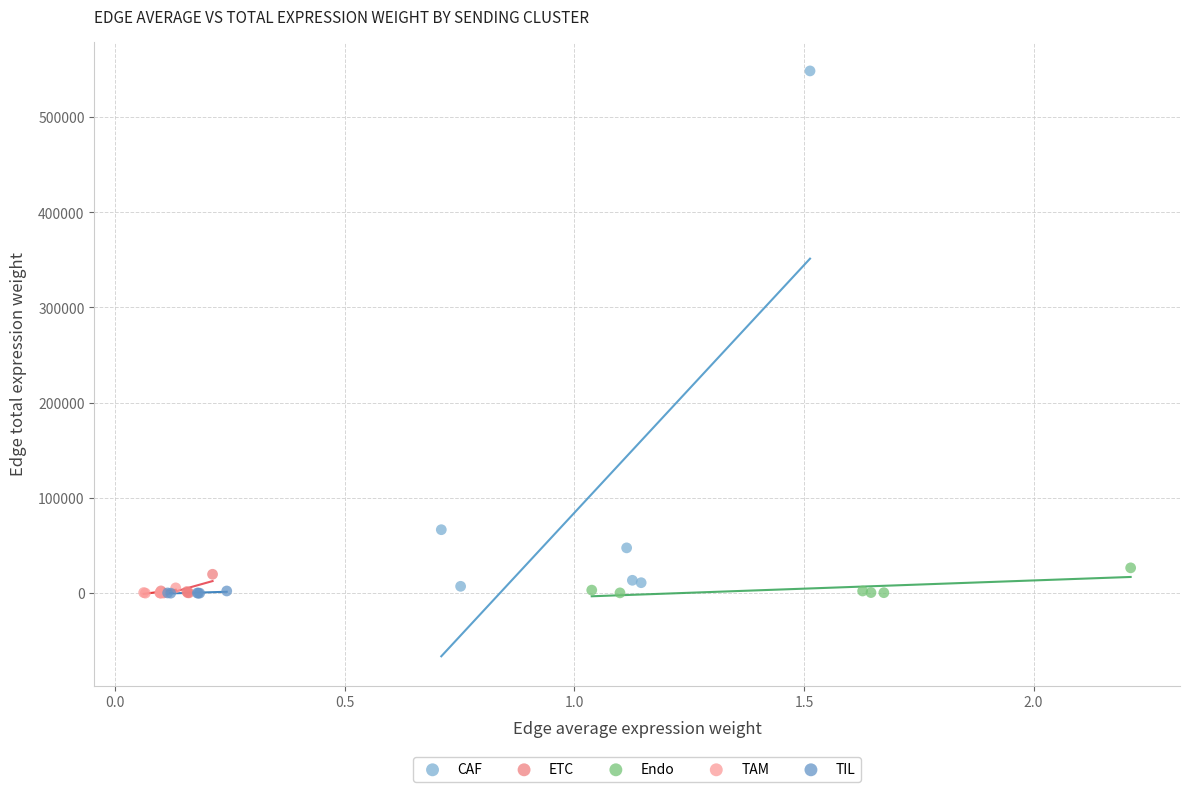

Which series has the largest Y range (max minus min)?

CAF